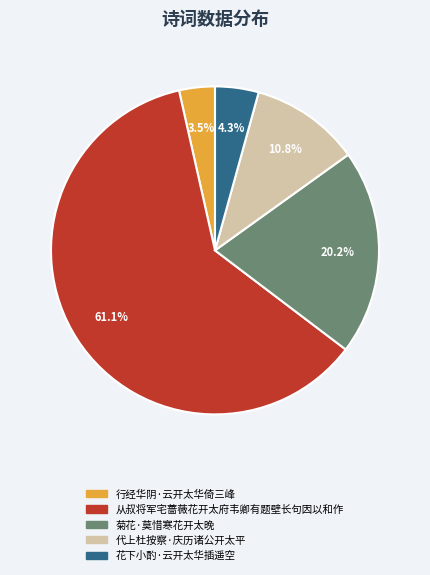

What percentage is the 代上杜按察·庆历诸公开太平 slice, to the nearest percent?

11%